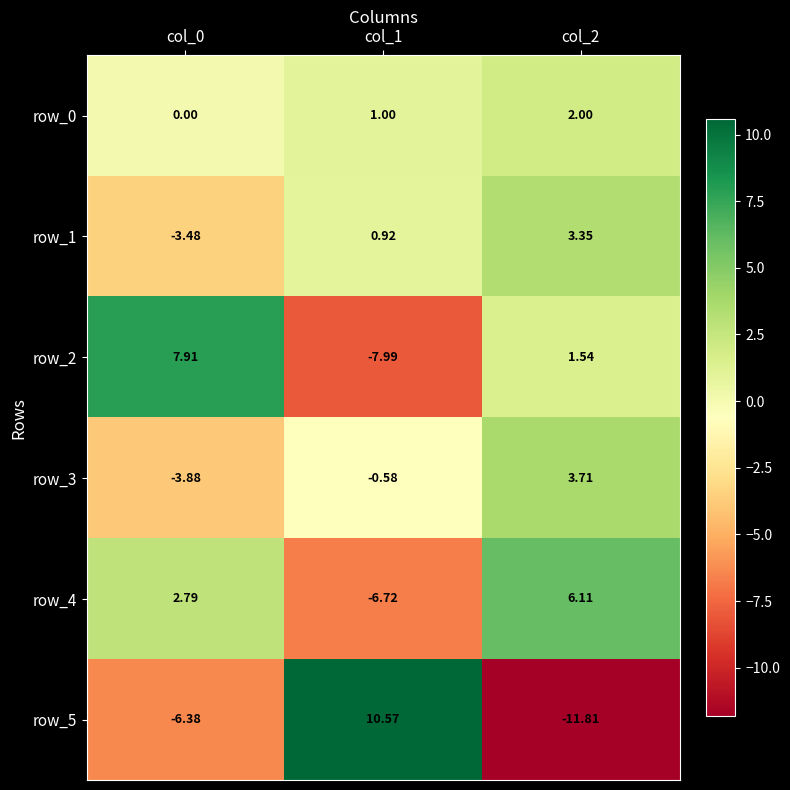

What is the difference between the row_5 values at col_2 and col_1?

22.4